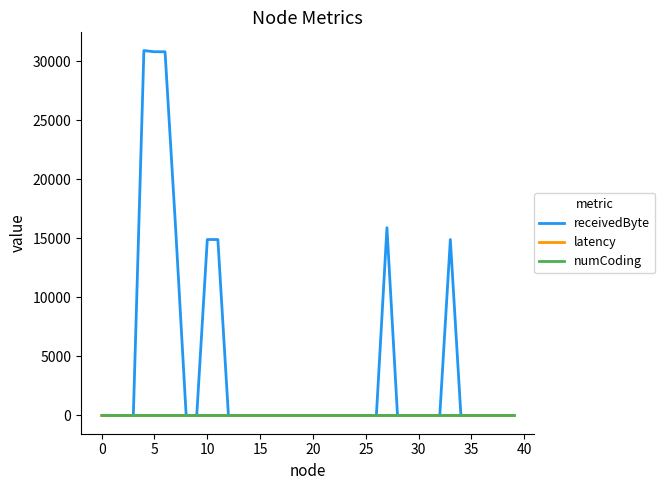

Which series has the largest range (max minus min)?

receivedByte